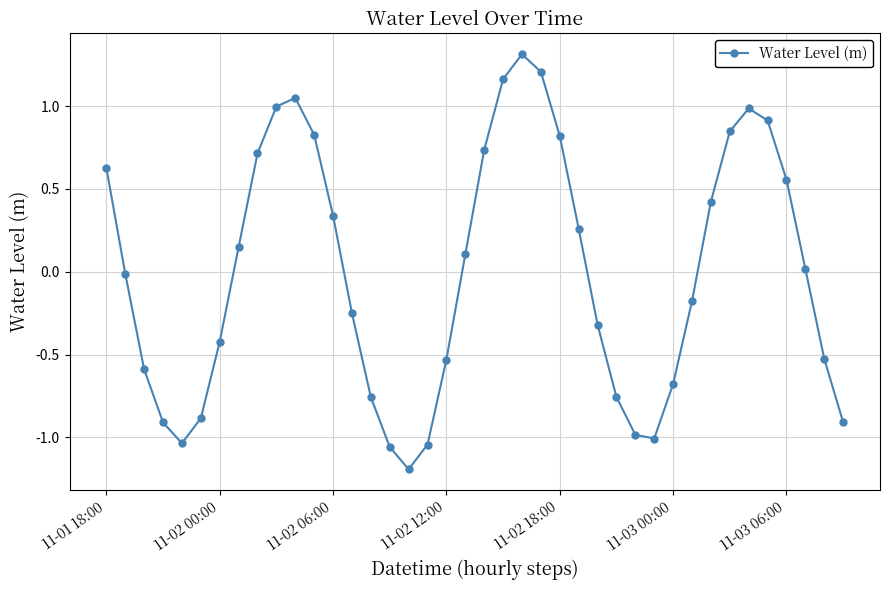

What is the minimum value shown in the chart?

-1.2